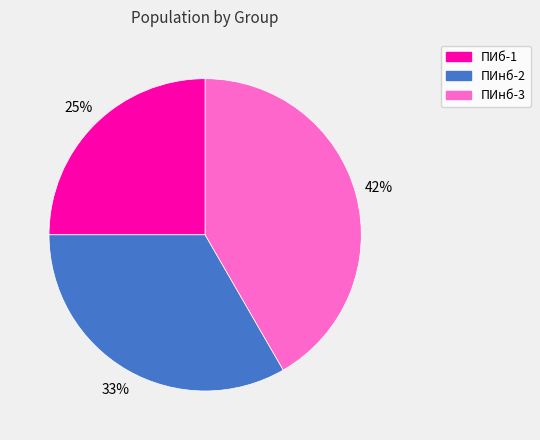

Is there a majority slice in this chart?

No